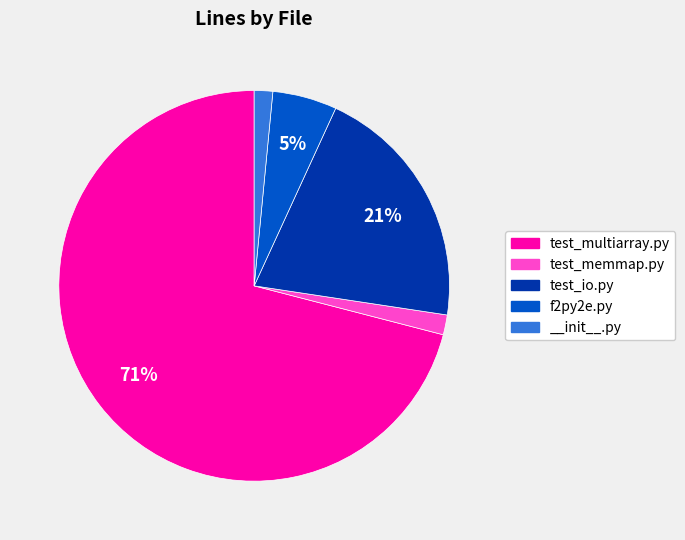

To the nearest percent, what portion does test_io.py represent?

21%